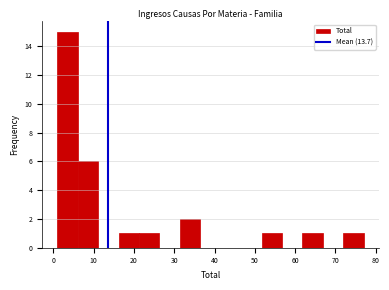

What is the height of the bar covering 21 to 26 on the x-axis? Neither the bar edges nor the heights are printed on the chart, so give them approximately, as read against the axes.

1